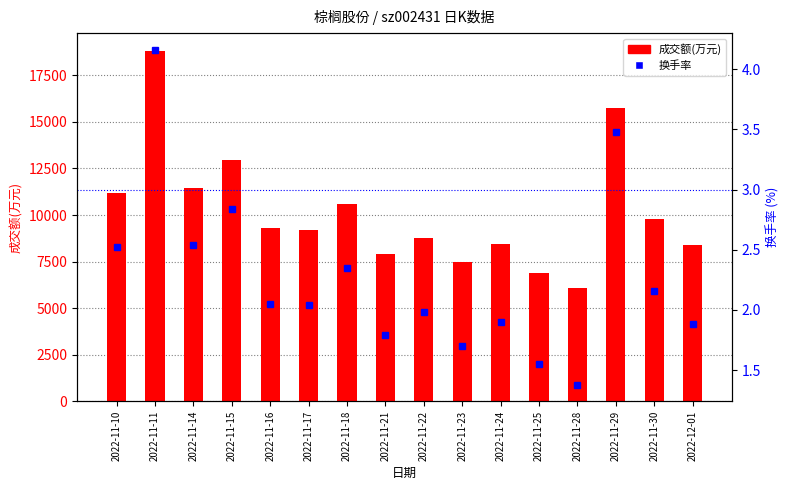

What is the approximate value of 成交额(万元) at 2022-11-11?

18826.0